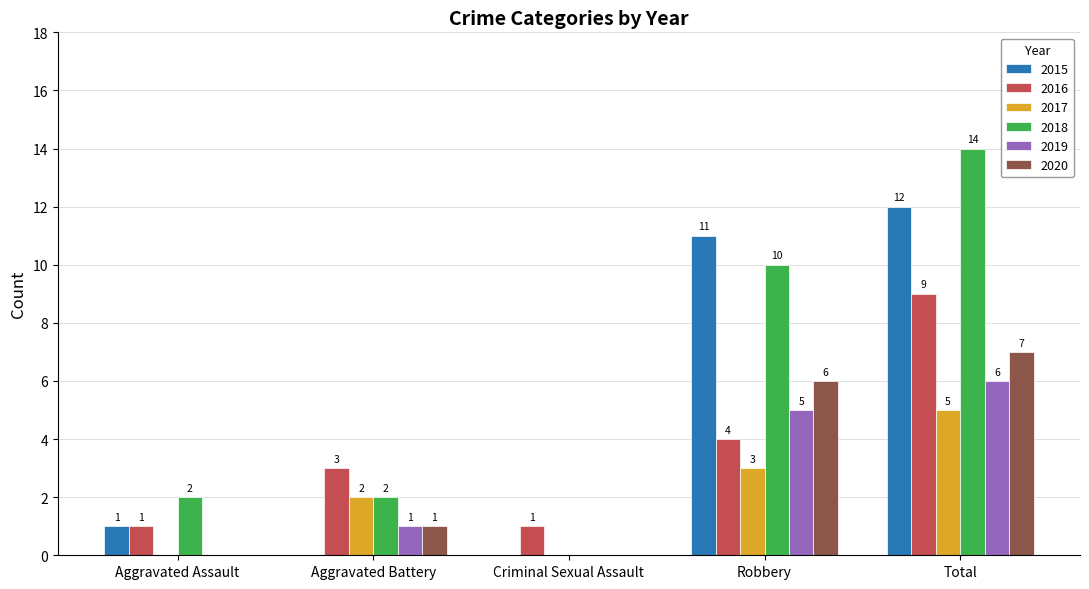

What is the approximate value of 2015 at Total, to the nearest 5?

10